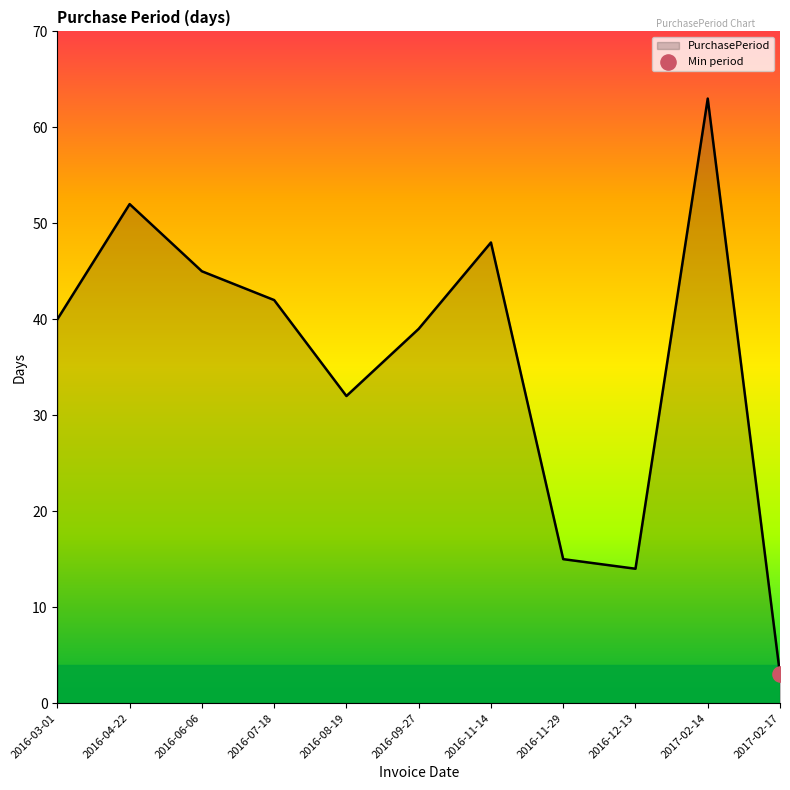

Between 2016-06-06 and 2017-02-14, which is larger?

2017-02-14